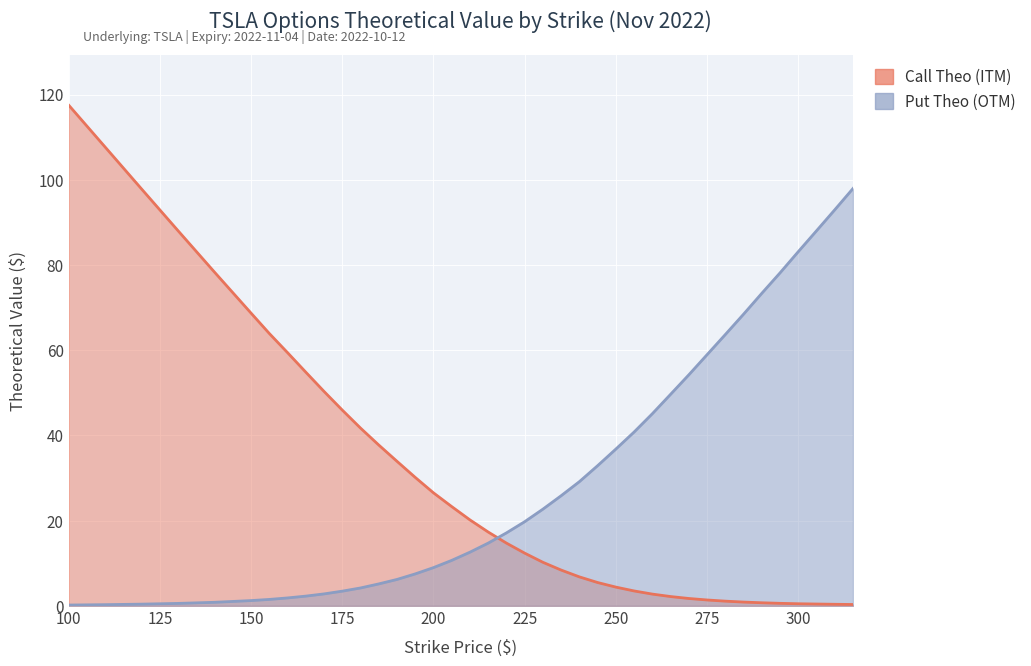

True or false: Put Theo (OTM) and Call Theo (ITM) cross at least once.

True